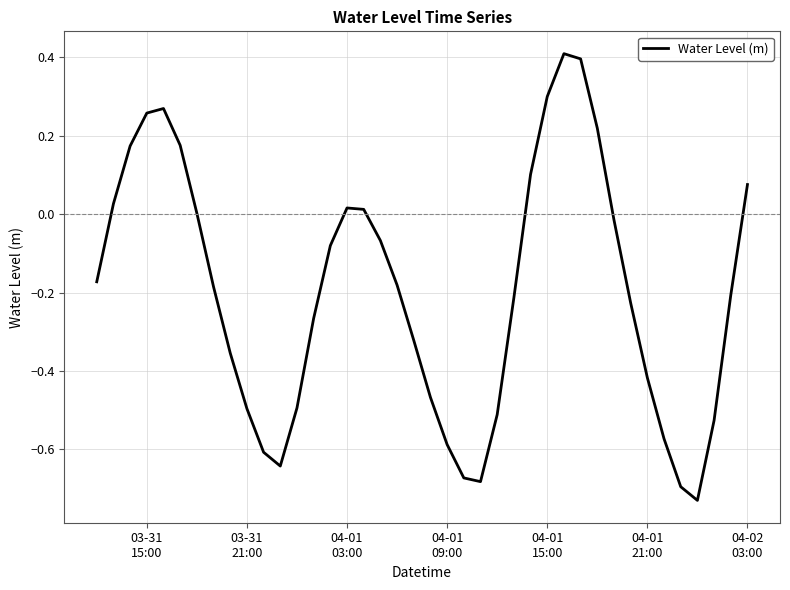

How many lines are shown in the chart?

1